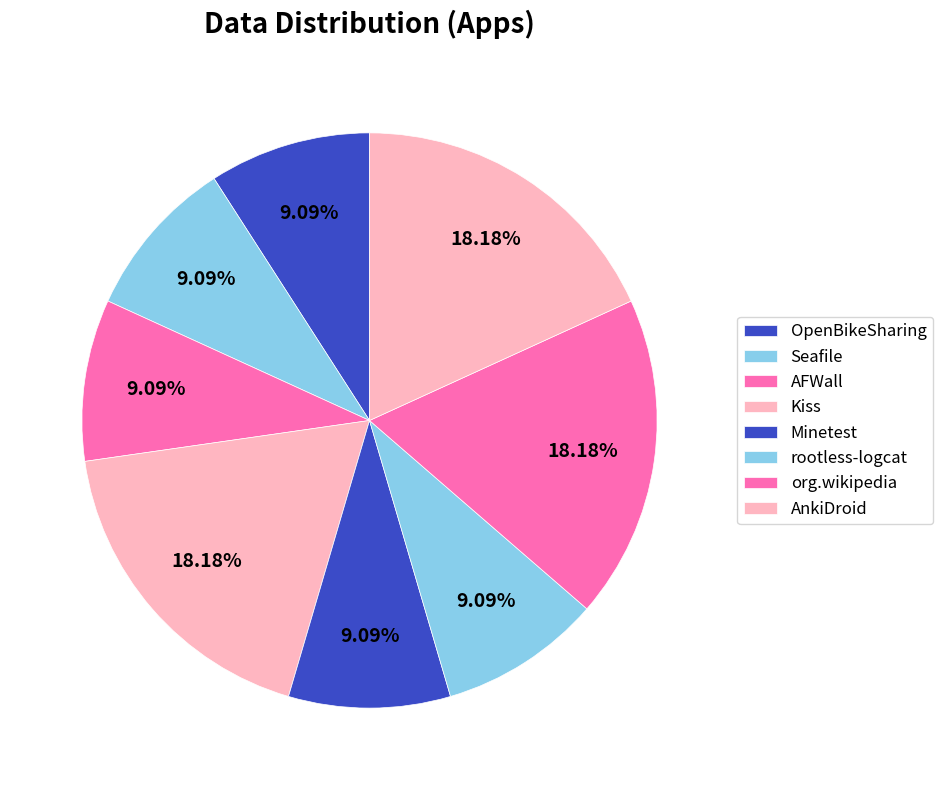

What percentage is the Kiss slice, to the nearest percent?

18%